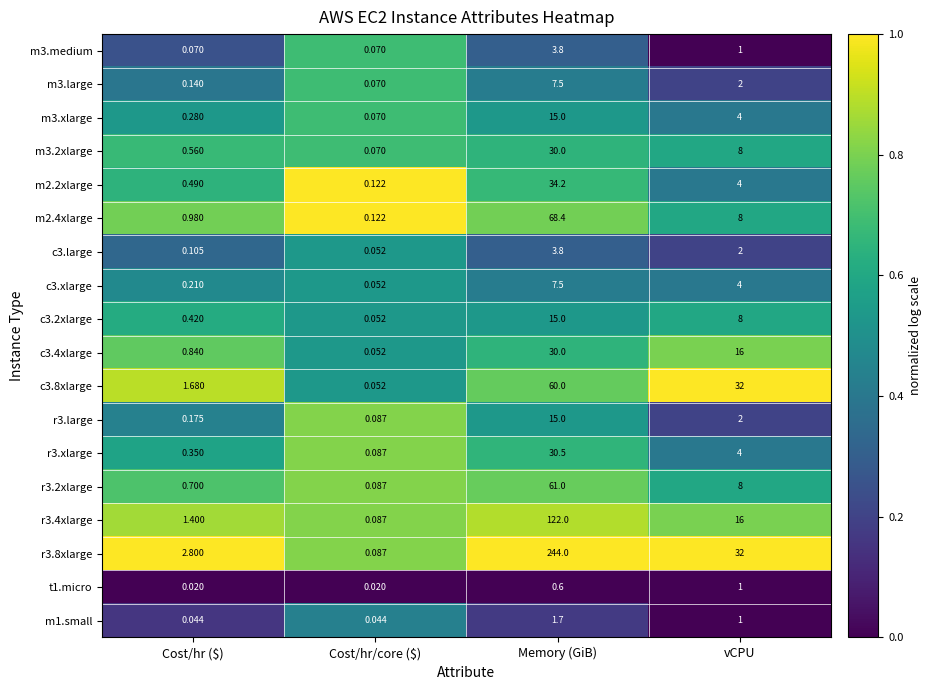

At which label is r3.4xlarge closest to 61?

vCPU